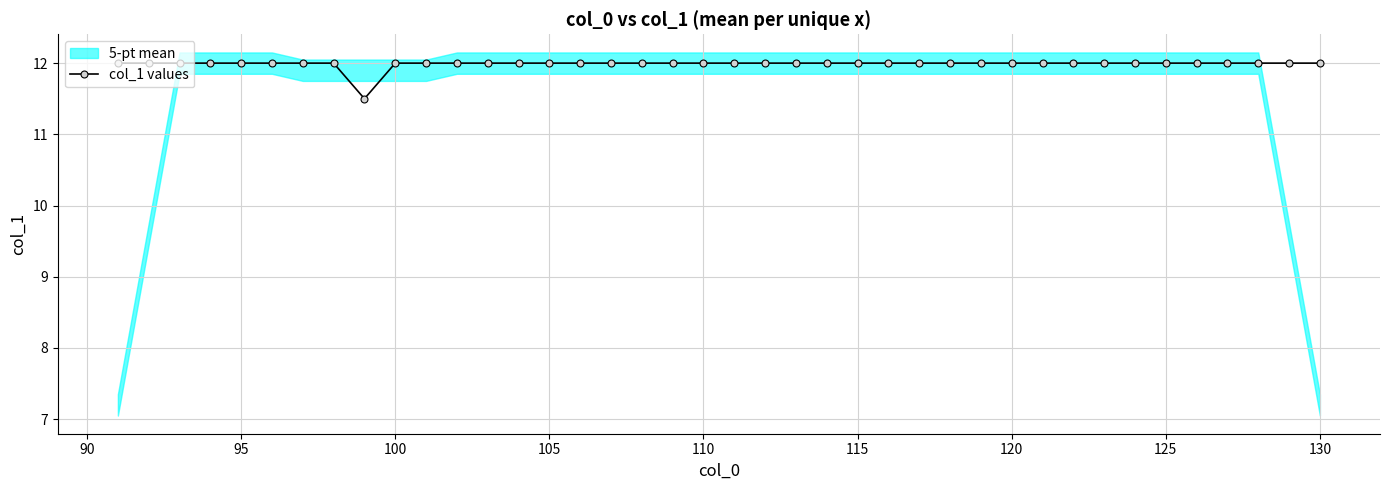

What is the minimum value shown in the chart?

11.5